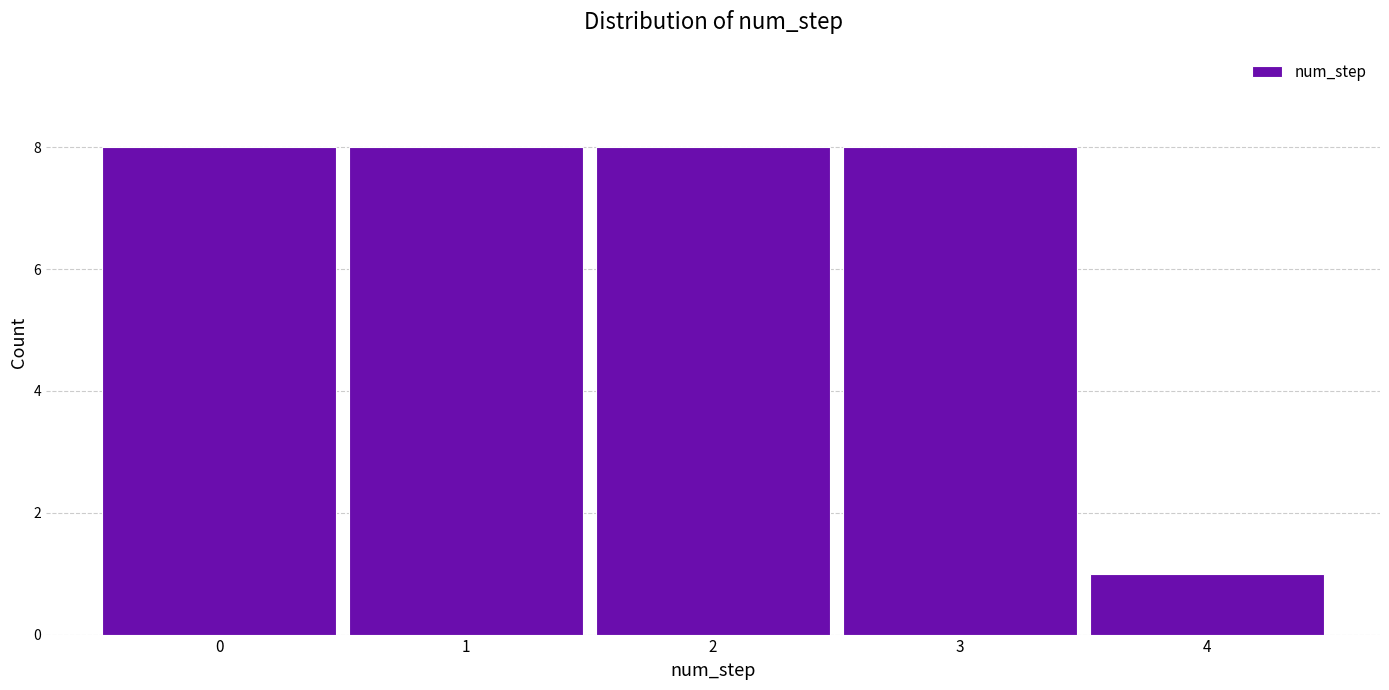

Reading left to right, list every bar in this chart as the range it spans on the x-axis followed by its height. The values are not printed on the chart, so give them approximately, as read against the axis.

-0.5 to 0.5: 8
0.5 to 1.5: 8
1.5 to 2.5: 8
2.5 to 3.5: 8
3.5 to 4.5: 1